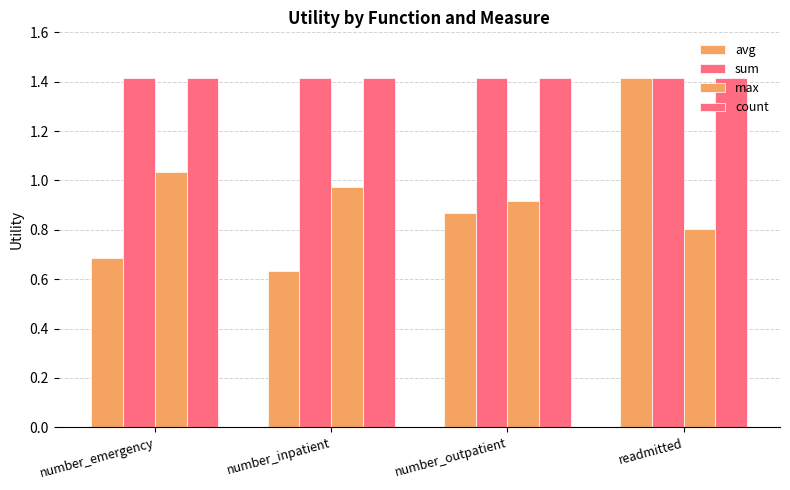

How many distinct data groups are displayed?

4